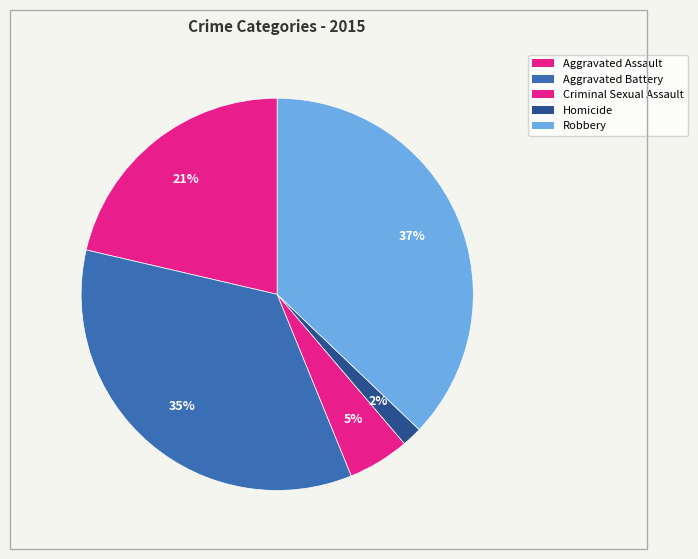

How many slices are in this pie chart?

5